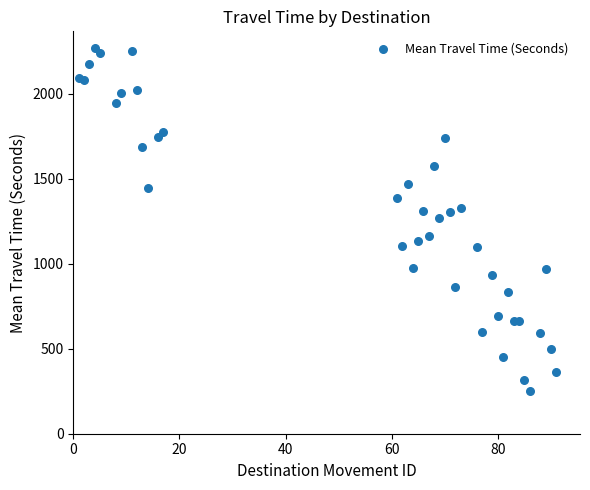

What is the range of X values (max minus min)?

90